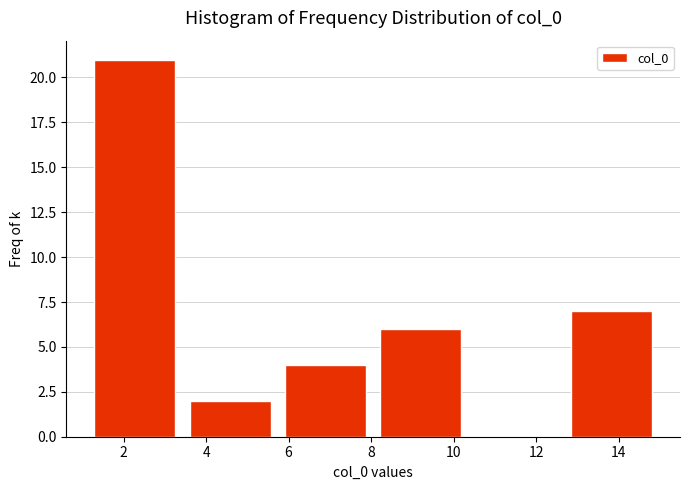

Reading left to right, transcribe this chart: for each bar, give the range it covers on the x-axis and its height. Neither the bar edges nor the heights are printed on the chart, so give them approximately, as read against the axes.

1.2 to 3.4: 21
3.4 to 5.8: 2
5.8 to 8.0: 4
8.0 to 10.4: 6
10.4 to 12.6: 0
12.6 to 15.0: 7